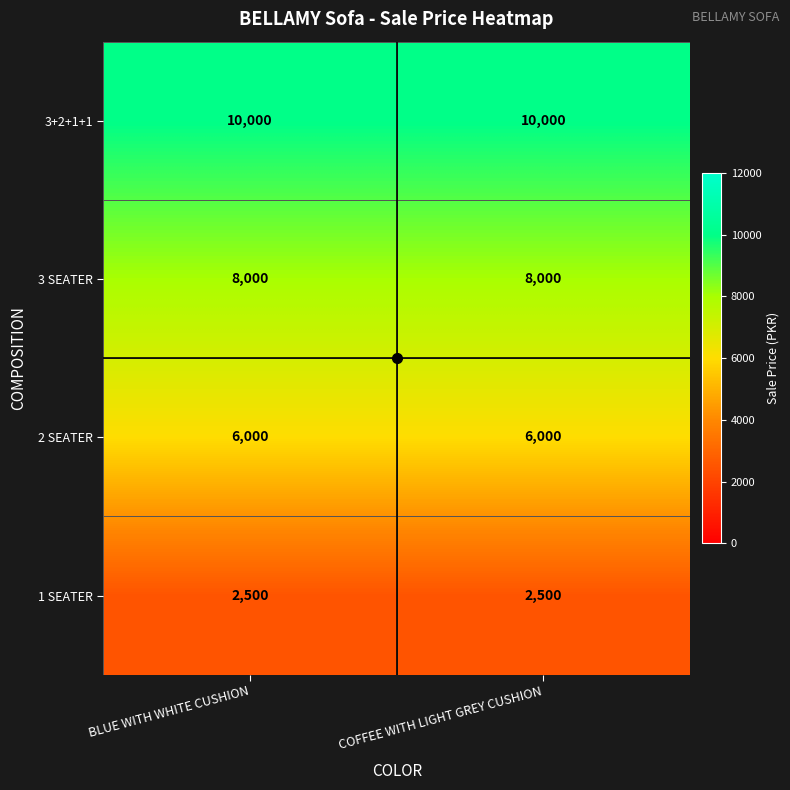

What is the minimum value shown in the chart?

2500